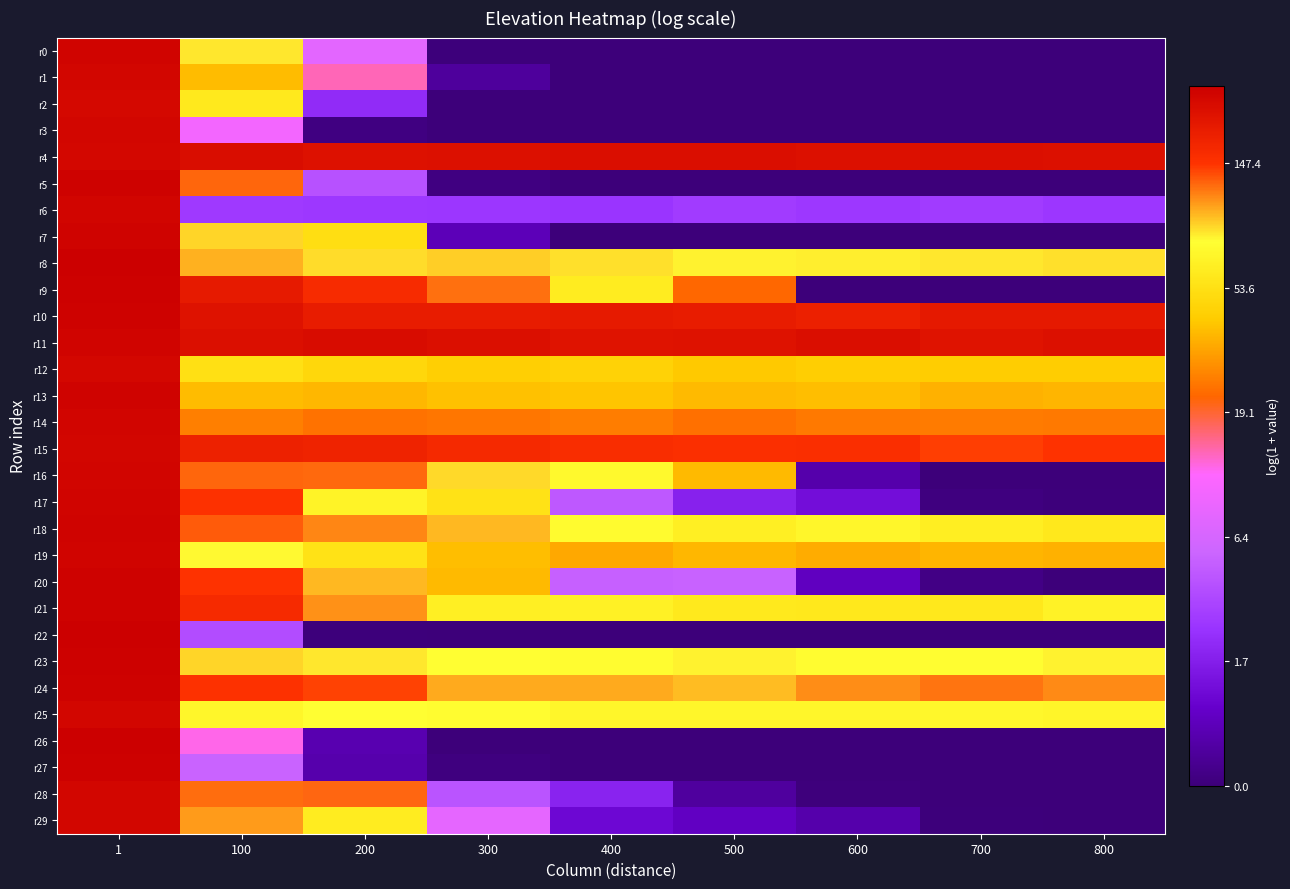

Reading left to right, transcribe all the data shown in this chart.

r0: 1=5.6	100=4.4	200=2.2	300=0.0	400=0.0	500=0.0	600=0.0	700=0.0	800=0.0
r1: 1=5.5	100=3.6	200=2.7	300=0.3	400=0.0	500=0.0	600=0.0	700=0.0	800=0.0
r2: 1=5.5	100=4.1	200=1.2	300=0.0	400=0.0	500=0.0	600=0.0	700=0.0	800=0.0
r3: 1=5.5	100=2.3	200=0.1	300=0.0	400=0.0	500=0.0	600=0.0	700=0.0	800=0.0
r4: 1=5.5	100=5.5	200=5.4	300=5.4	400=5.4	500=5.4	600=5.4	700=5.4	800=5.4
r5: 1=5.6	100=4.8	200=1.6	300=0.1	400=0.0	500=0.0	600=0.0	700=0.0	800=0.0
r6: 1=5.5	100=1.3	200=1.3	300=1.3	400=1.3	500=1.4	600=1.3	700=1.4	800=1.3
r7: 1=5.6	100=4.5	200=4.0	300=0.5	400=0.0	500=0.0	600=0.0	700=0.0	800=0.0
r8: 1=5.6	100=4.6	200=4.5	300=4.5	400=4.5	500=4.4	600=4.4	700=4.4	800=4.5
r9: 1=5.6	100=5.3	200=5.1	300=4.8	400=4.1	500=3.1	600=0.0	700=0.0	800=0.0
r10: 1=5.6	100=5.4	200=5.3	300=5.3	400=5.3	500=5.3	600=5.2	700=5.3	800=5.3
r11: 1=5.6	100=5.4	200=5.5	300=5.4	400=5.4	500=5.4	600=5.4	700=5.4	800=5.4
r12: 1=5.5	100=4.0	200=3.9	300=3.8	400=3.8	500=3.7	600=3.8	700=3.8	800=3.8
r13: 1=5.6	100=3.7	200=3.6	300=3.7	400=3.7	500=3.6	600=3.7	700=3.6	800=3.6
r14: 1=5.6	100=3.3	200=3.2	300=3.2	400=3.3	500=3.2	600=3.2	700=3.3	800=3.3
r15: 1=5.5	100=5.2	200=5.2	300=5.1	400=5.1	500=5.0	600=5.1	700=5.0	800=5.0
r16: 1=5.6	100=4.8	200=4.8	300=4.5	400=4.3	500=3.6	600=0.4	700=0.0	800=0.0
r17: 1=5.6	100=5.0	200=4.2	300=4.0	400=1.7	500=1.0	600=0.8	700=0.0	800=0.0
r18: 1=5.6	100=4.9	200=4.7	300=4.6	400=4.3	500=4.2	600=4.3	700=4.2	800=4.1
r19: 1=5.6	100=4.4	200=4.0	300=3.7	400=3.5	500=3.6	600=3.6	700=3.6	800=3.6
r20: 1=5.6	100=5.0	200=4.6	300=3.6	400=1.8	500=1.8	600=0.5	700=0.1	800=0.0
r21: 1=5.6	100=5.1	200=4.7	300=4.2	400=4.2	500=4.1	600=4.1	700=4.1	800=4.2
r22: 1=5.6	100=1.6	200=0.0	300=0.0	400=0.0	500=0.0	600=0.0	700=0.0	800=0.0
r23: 1=5.6	100=4.5	200=4.4	300=4.4	400=4.3	500=4.4	600=4.3	700=4.4	800=4.4
r24: 1=5.6	100=5.0	200=5.0	300=4.6	400=4.6	500=4.6	600=4.7	700=4.8	800=4.7
r25: 1=5.5	100=4.3	200=4.4	300=4.3	400=4.3	500=4.3	600=4.3	700=4.3	800=4.3
r26: 1=5.6	100=2.6	200=0.4	300=0.0	400=0.0	500=0.0	600=0.0	700=0.0	800=0.0
r27: 1=5.6	100=1.8	200=0.4	300=0.0	400=0.0	500=0.0	600=0.0	700=0.0	800=0.0
r28: 1=5.5	100=4.8	200=3.1	300=1.7	400=1.1	500=0.3	600=0.0	700=0.0	800=0.0
r29: 1=5.5	100=4.7	200=4.1	300=2.2	400=0.7	500=0.6	600=0.4	700=0.0	800=0.0